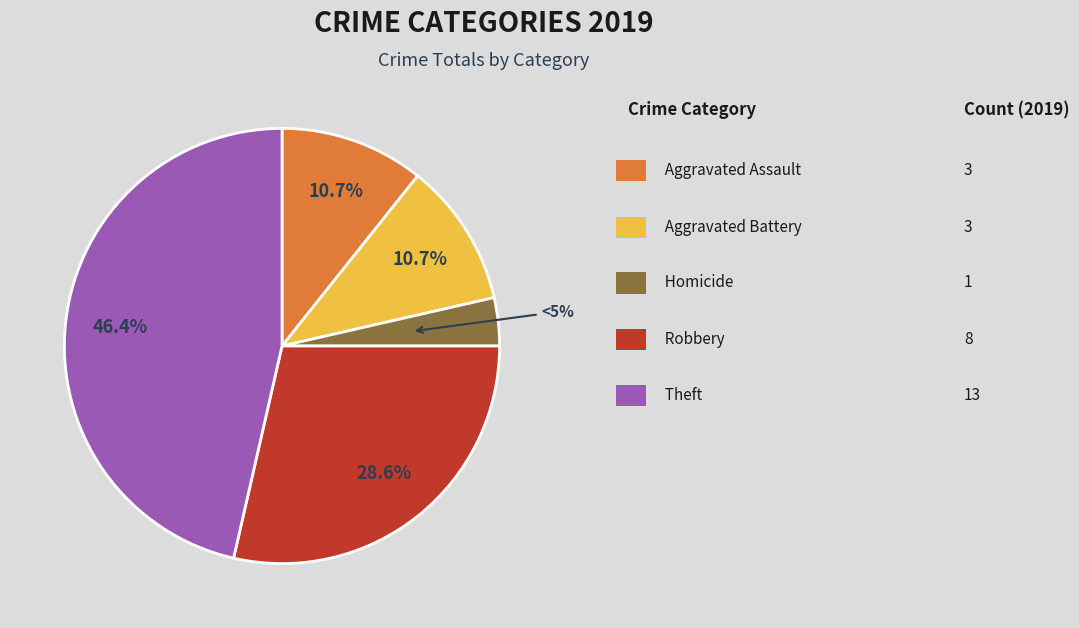

Count the number of slices in the pie.

7